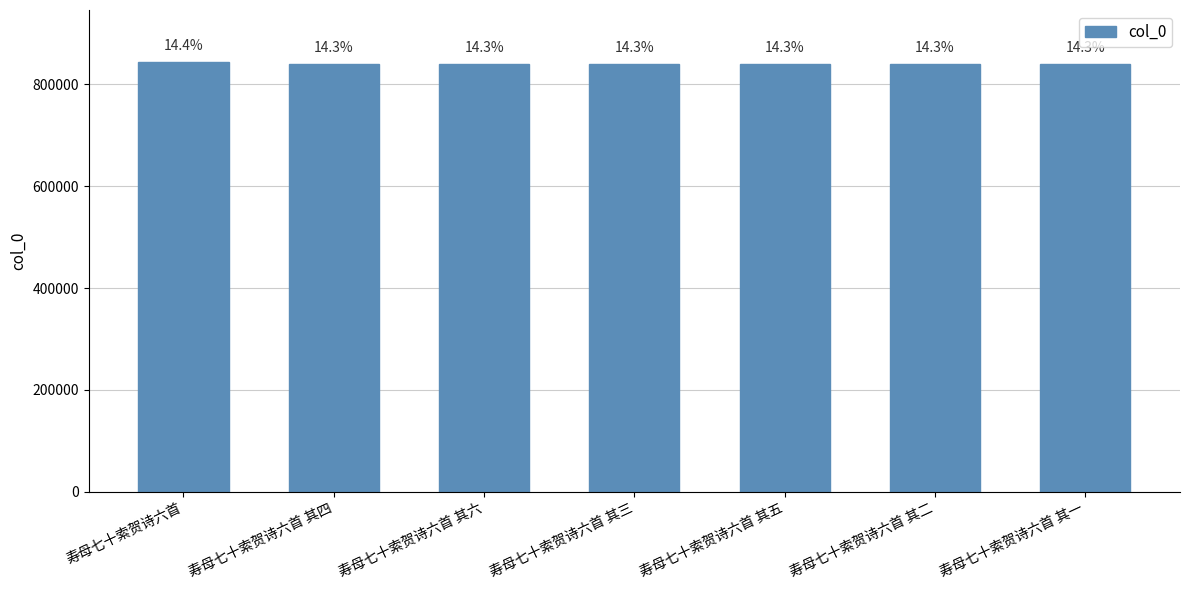

How many bars are there in total?

7